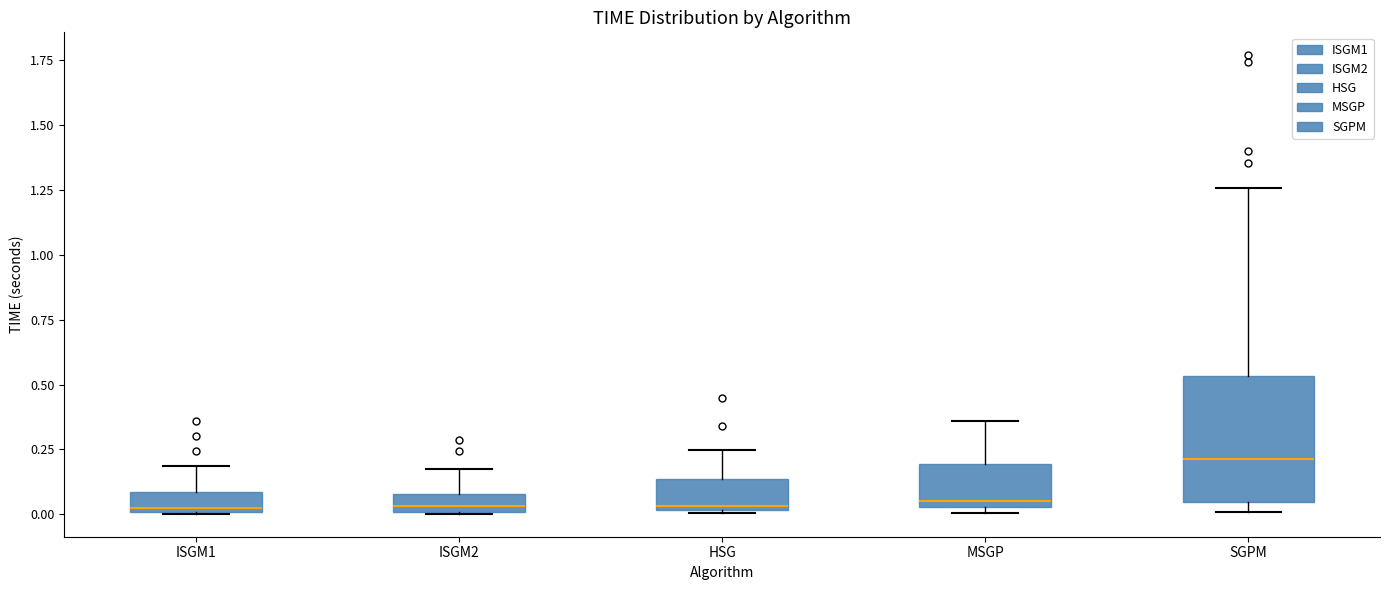

Where does the upper whisker of the box for ISGM1 end on the y-axis? The values are not printed on the chart, so give them approximately, as read against the axis.

0.20